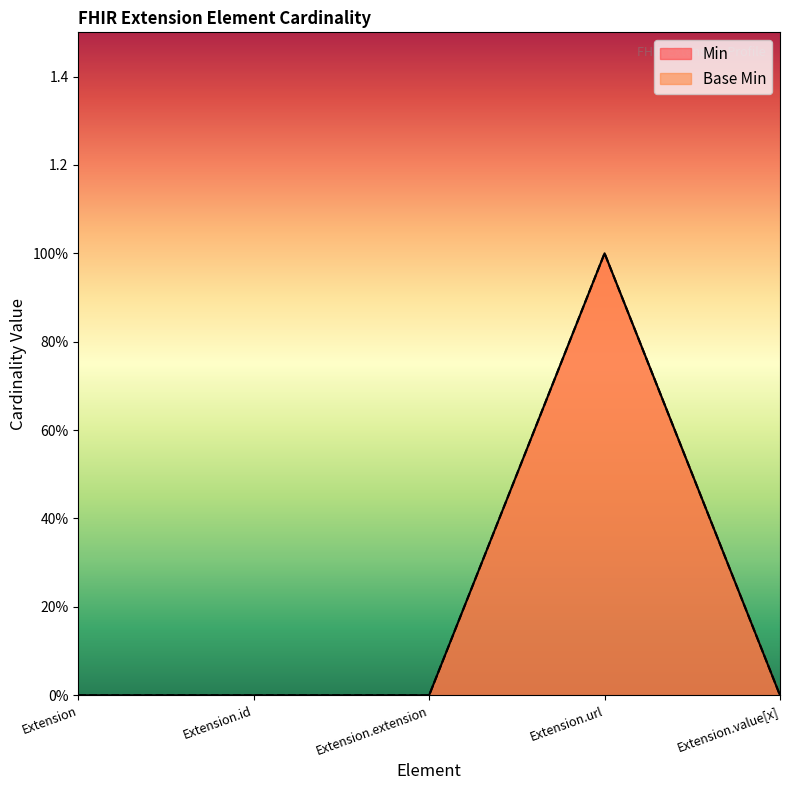

Reading right to left, transcribe all the data shown in this chart.

Min: Extension.value[x]=0	Extension.url=1	Extension.extension=0	Extension.id=0	Extension=0
Base Min: Extension.value[x]=0	Extension.url=1	Extension.extension=0	Extension.id=0	Extension=0